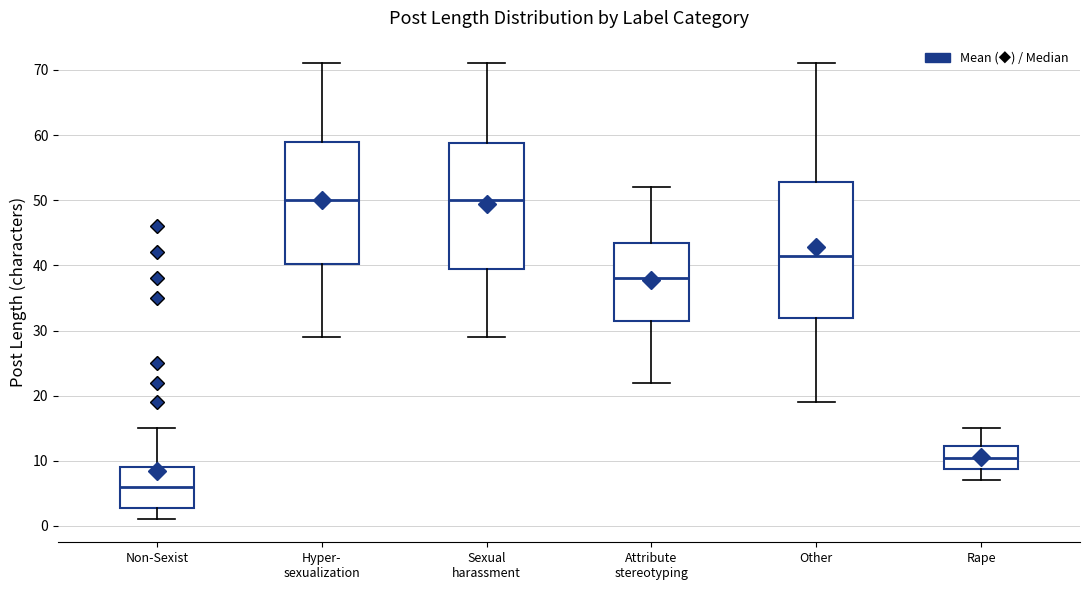

Which box's median line is the lowest?

Non-Sexist